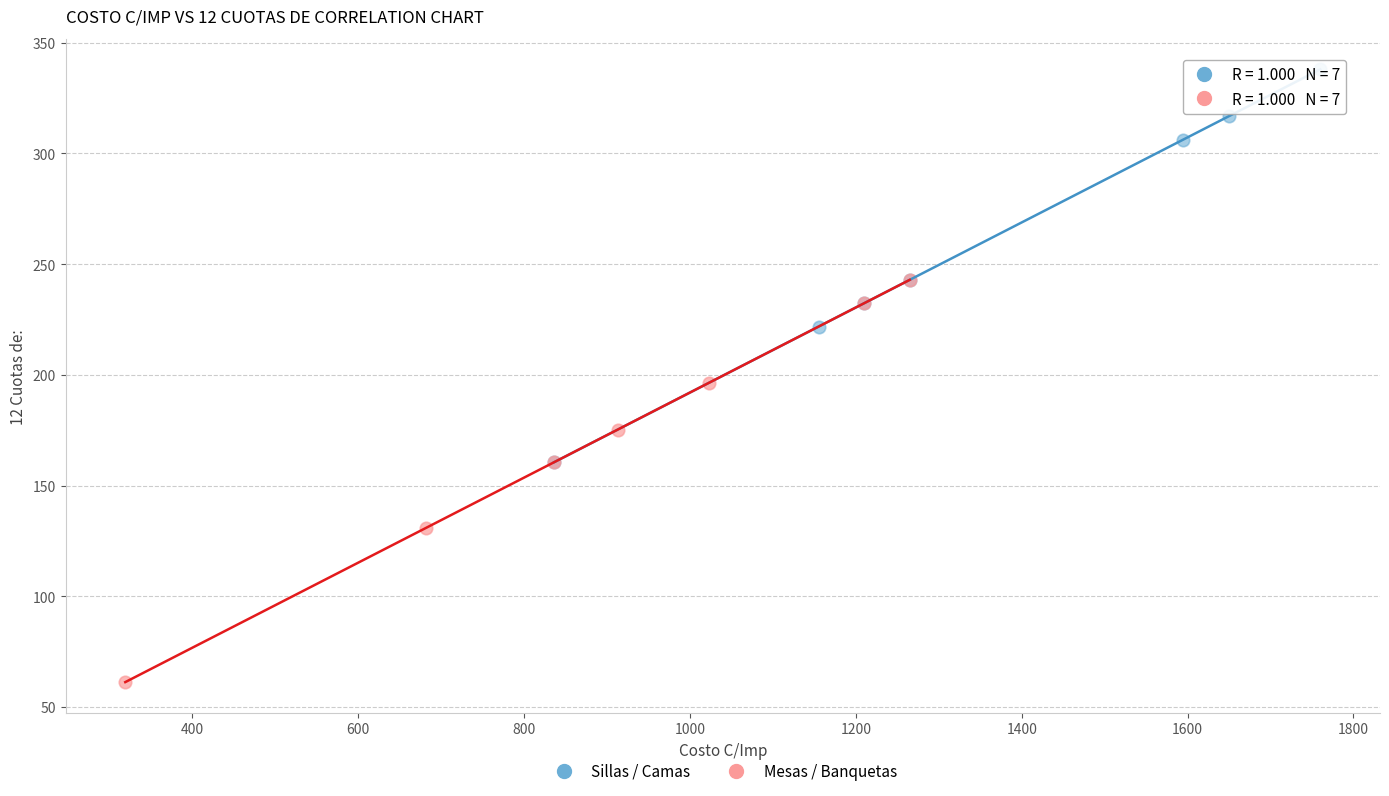

Which series reaches the minimum Y coordinate?

Mesas / Banquetas